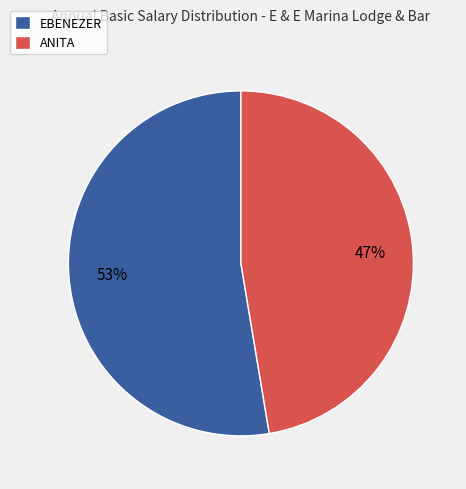

True or false: ANITA accounts for 47% of the total.

True